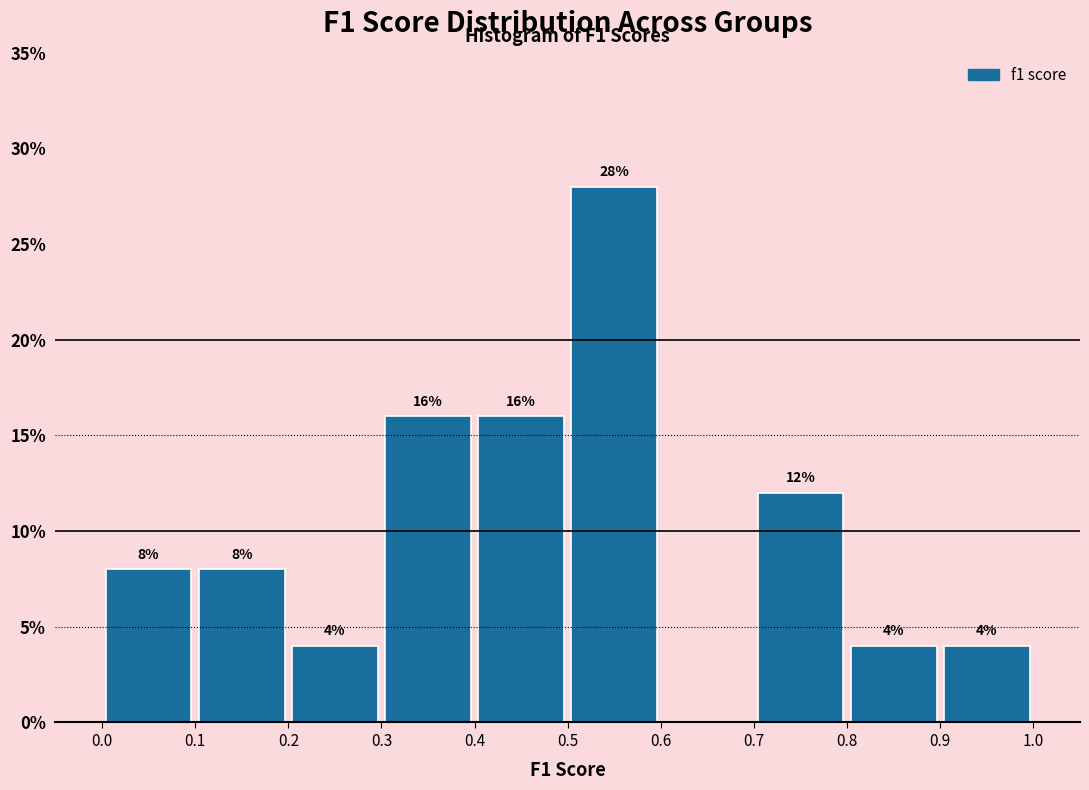

Over which range of the x-axis is the bar tallest?

0.5 to 0.6